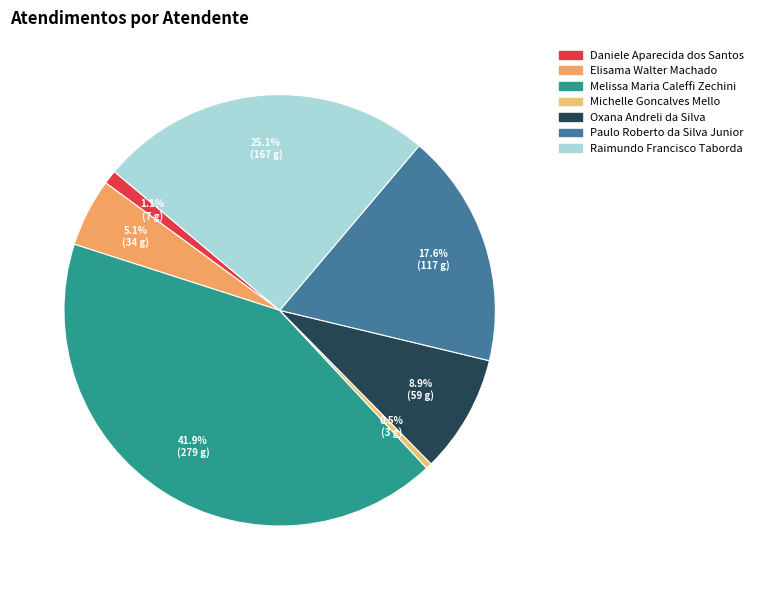

Is there a majority slice in this chart?

No